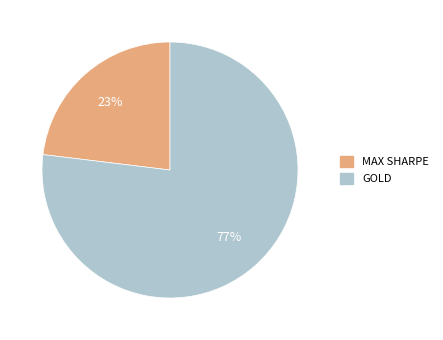

How many segments does this pie chart have?

2